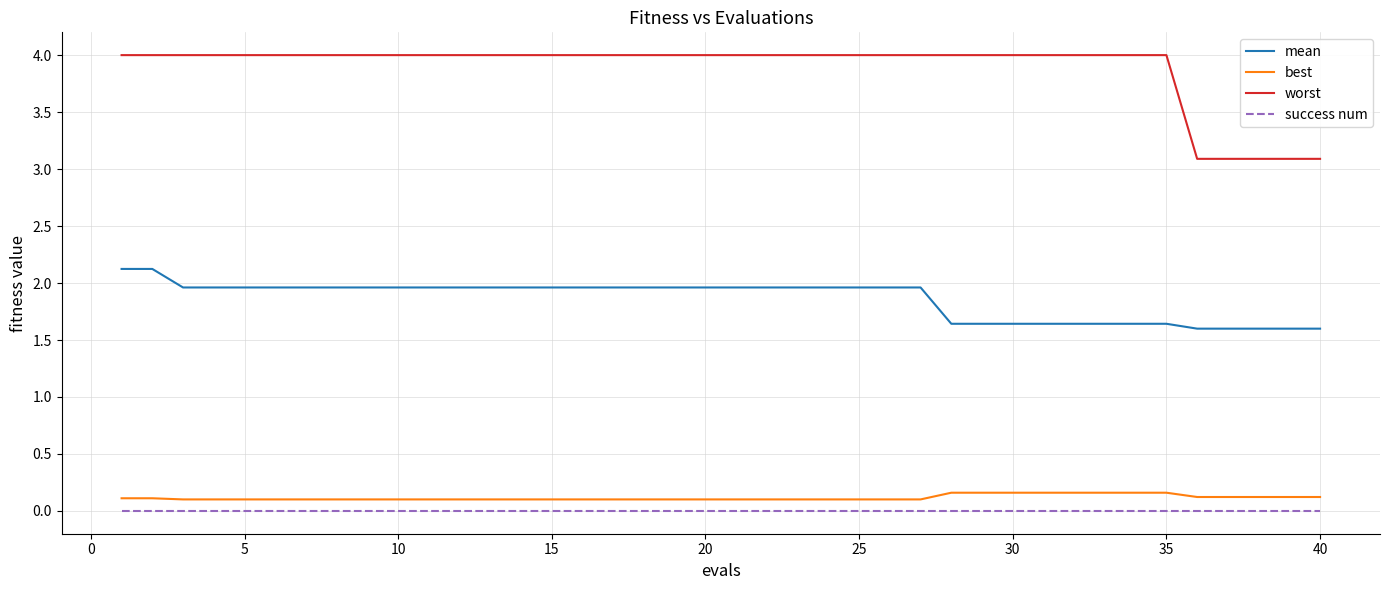

True or false: mean and best cross at least once.

False